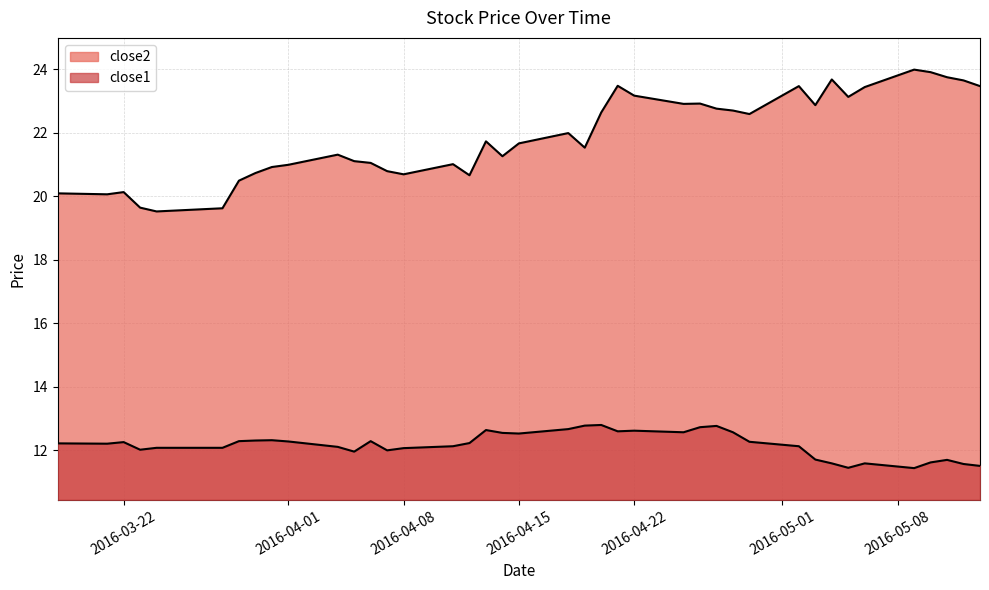

What value does the close1 series have at 2016-04-01?

12.3